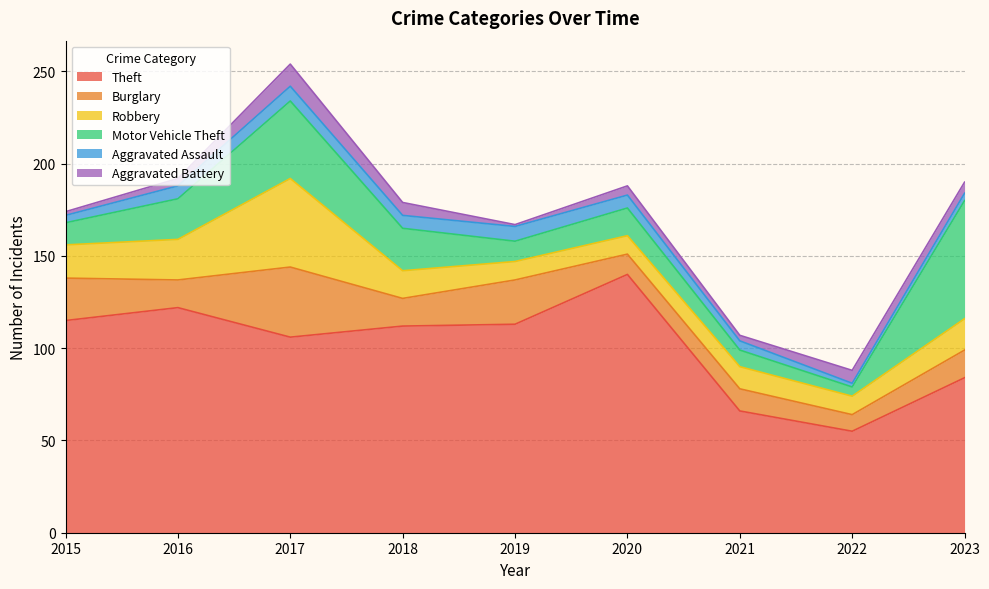

Count the number of categories in the chart.

9